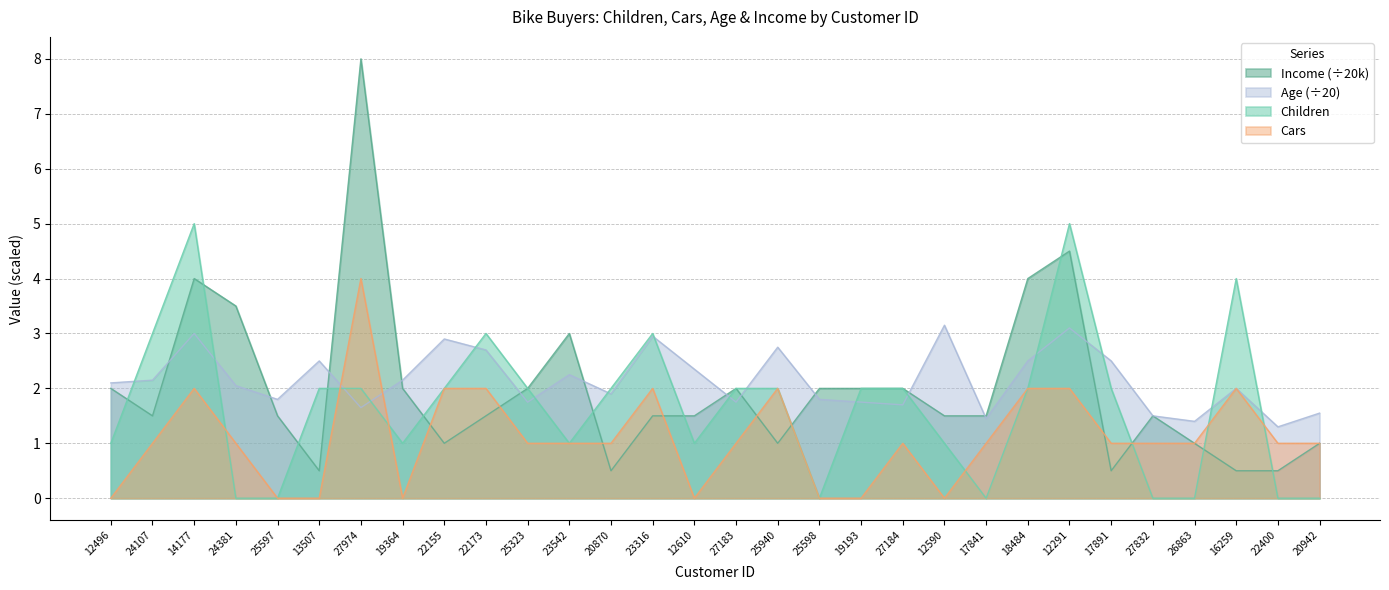

How many interior local valleys does the Income series have?

6